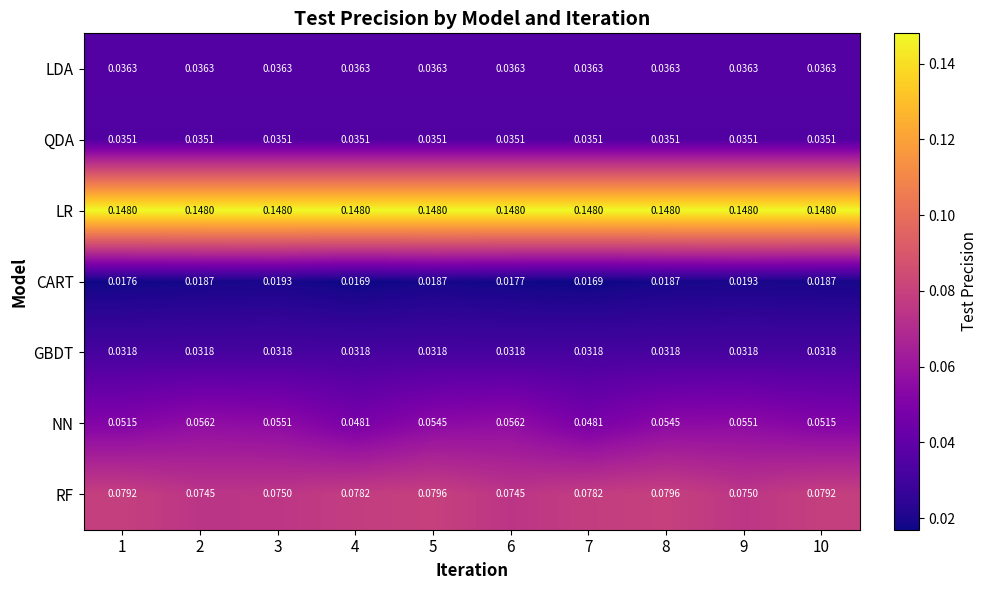

List the series in order of their peak value, highest first.

LR, RF, NN, LDA, QDA, GBDT, CART